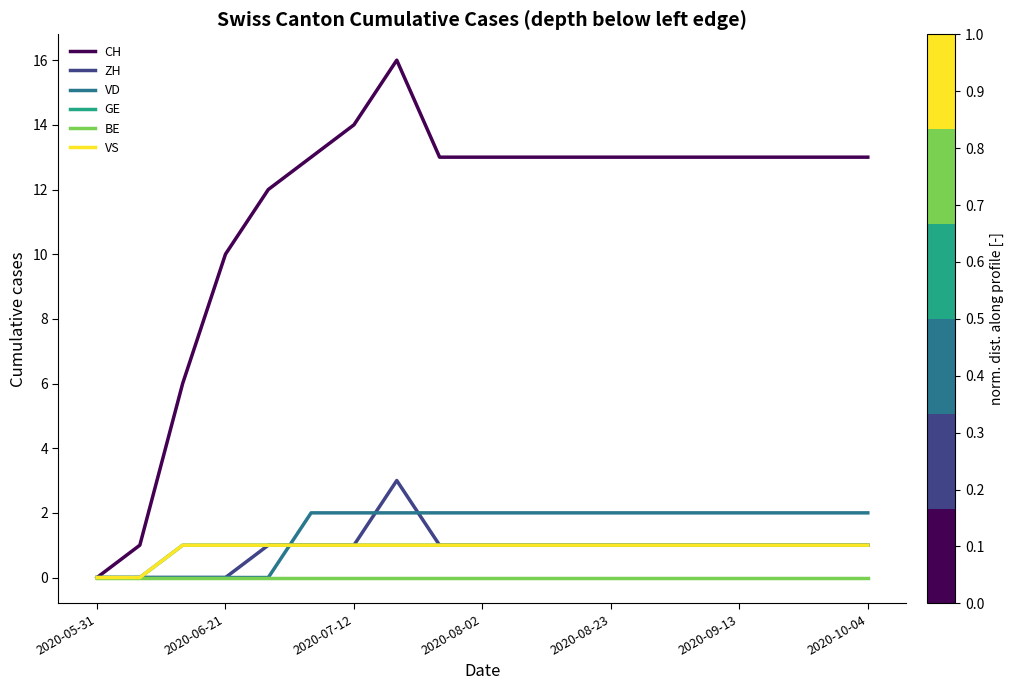

True or false: VS and GE cross at least once.

False